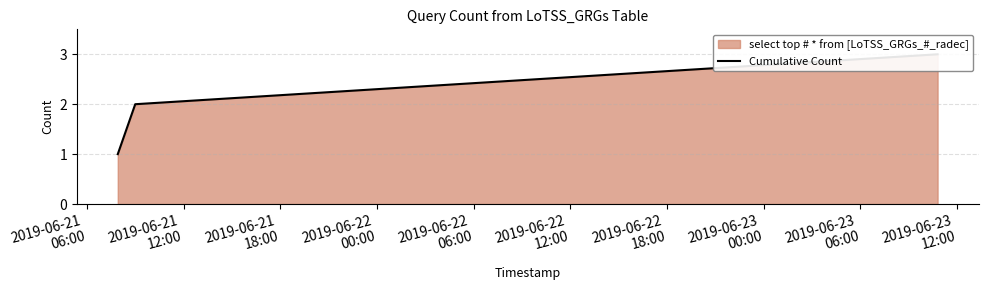

How many values are below 2?

1